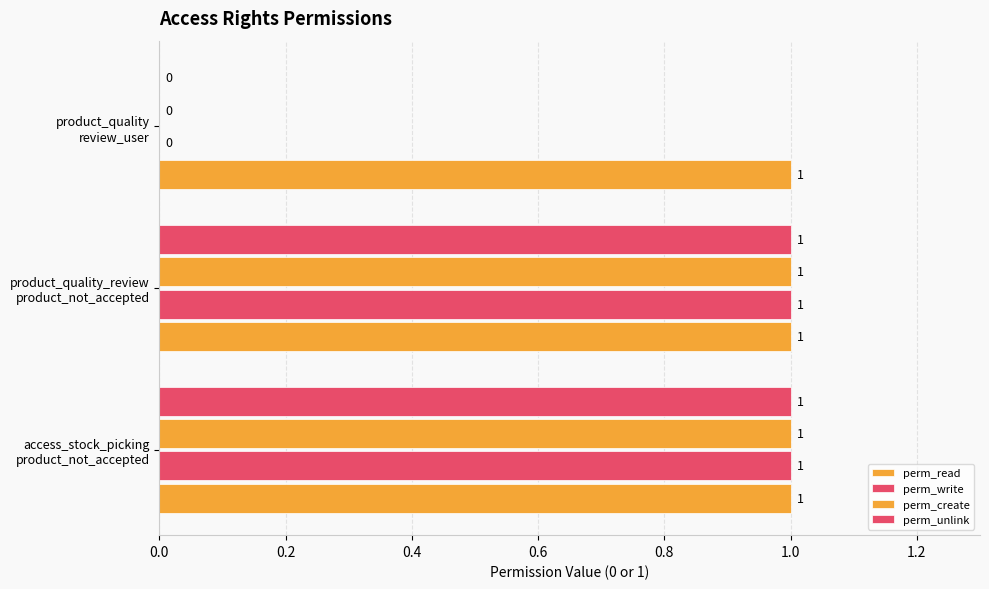

What is the sum of all perm_create values?

2.0